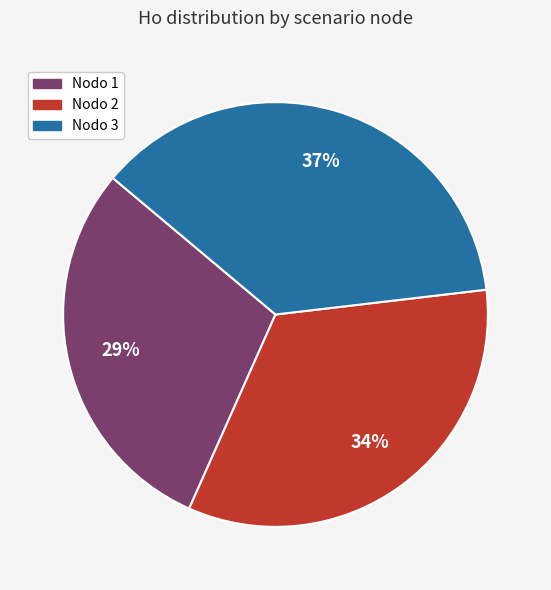

To the nearest percent, what is the average slice percentage?

33%